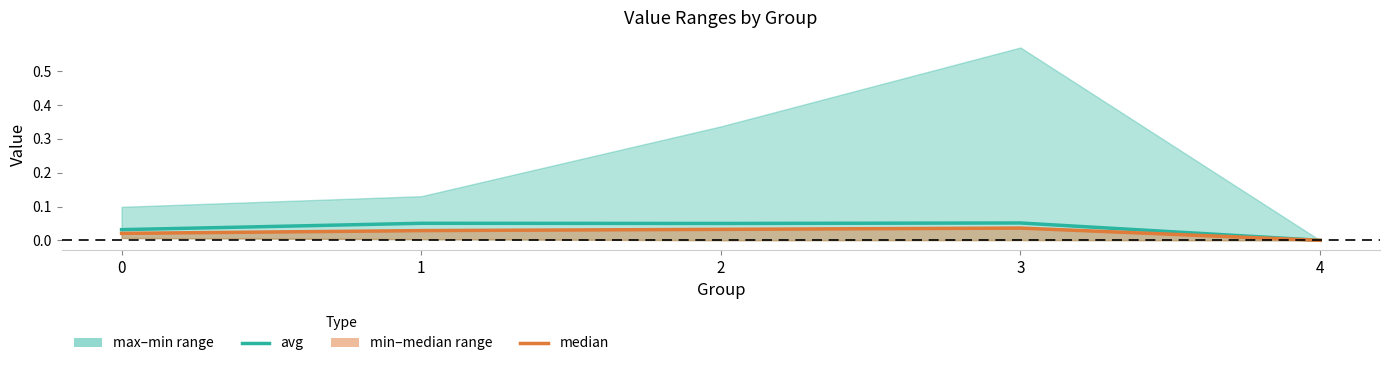

What is the total value across all series at 3?

0.1